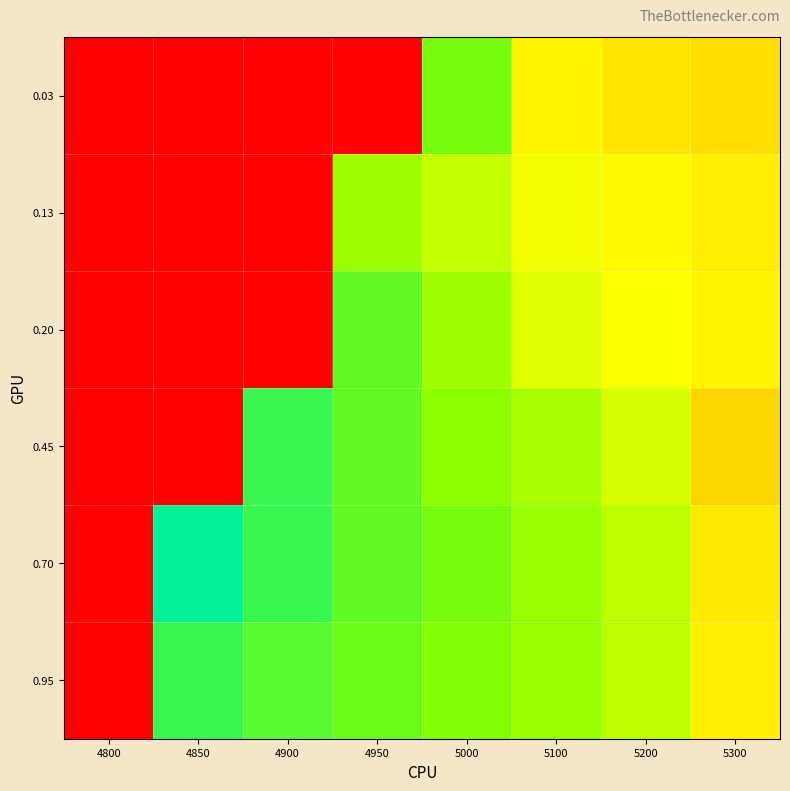

Reading left to right, extract all data points from this chart.

0.03: 4800=1.0	4850=1.0	4900=1.0	4950=1.0	5000=0.1	5100=0.2	5200=0.2	5300=0.2
0.13: 4800=1.0	4850=1.0	4900=1.0	4950=0.1	5000=0.1	5100=0.1	5200=0.2	5300=0.2
0.20: 4800=1.0	4850=1.0	4900=1.0	4950=0.1	5000=0.1	5100=0.1	5200=0.1	5300=0.2
0.45: 4800=1.0	4850=1.0	4900=0.1	4950=0.1	5000=0.1	5100=0.1	5200=0.1	5300=0.2
0.70: 4800=1.0	4850=0.0	4900=0.1	4950=0.1	5000=0.1	5100=0.1	5200=0.1	5300=0.2
0.95: 4800=1.0	4850=0.1	4900=0.1	4950=0.1	5000=0.1	5100=0.1	5200=0.1	5300=0.2